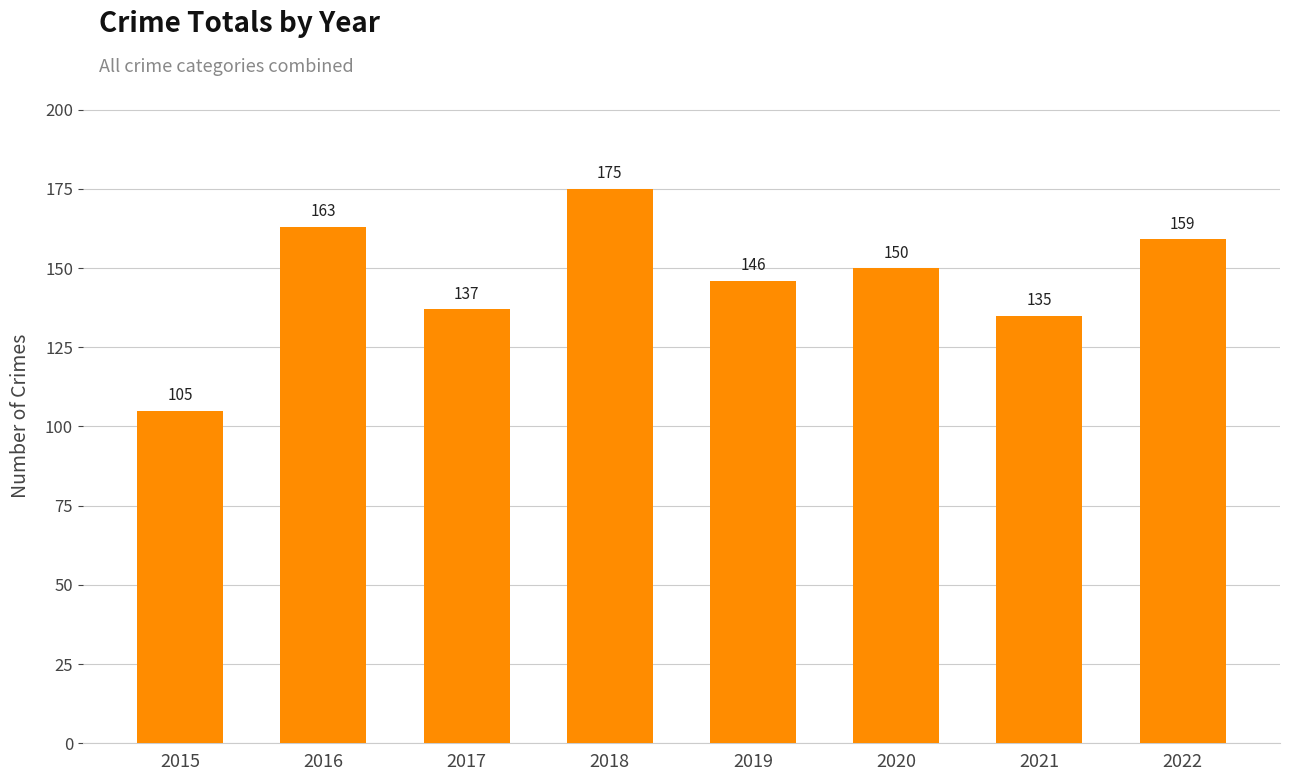

What is the sum of all values?

1170